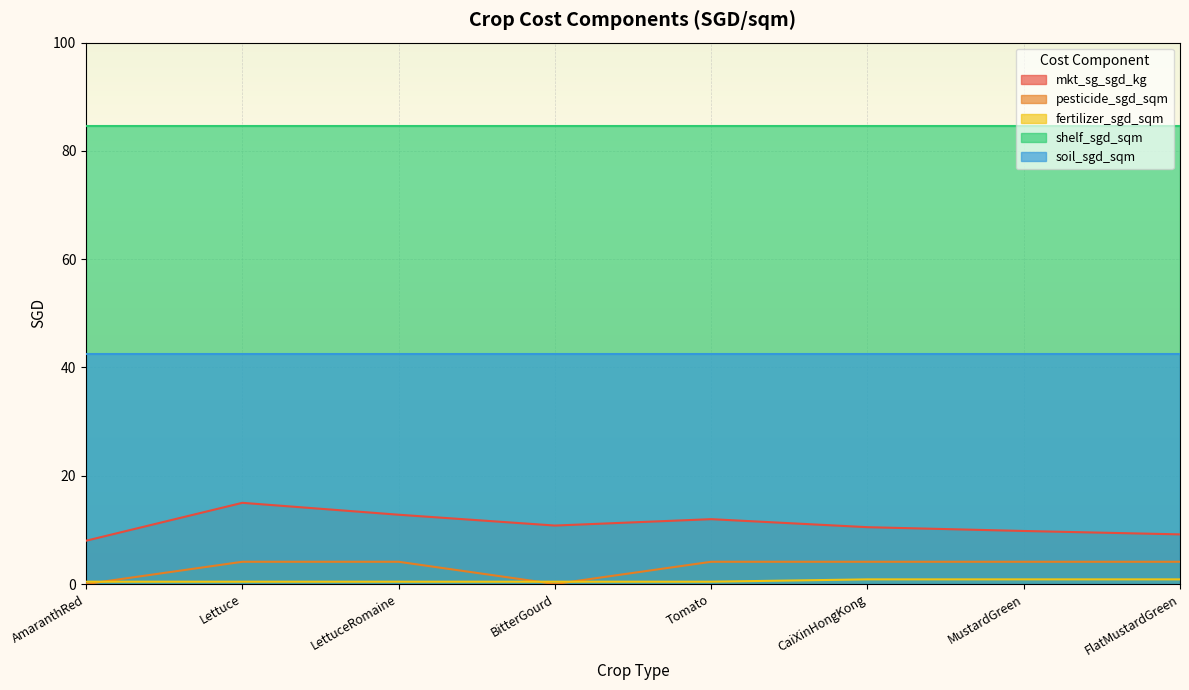

At which label does fertilizer_sgd_sqm reach its peak?

CaiXinHongKong